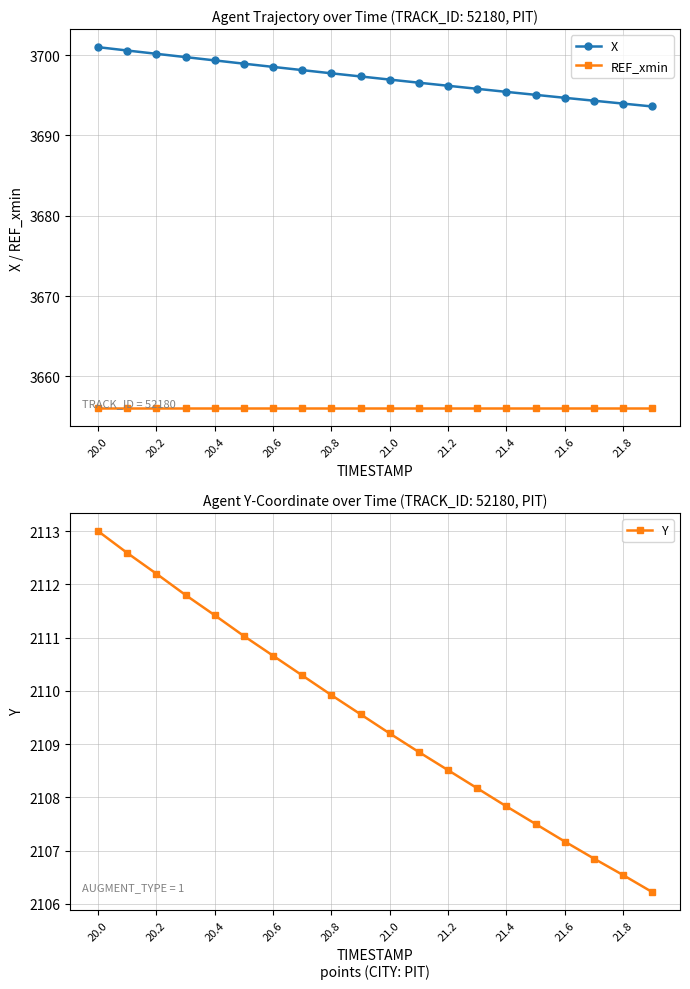

True or false: REF_xmin and Y cross at least once.

False